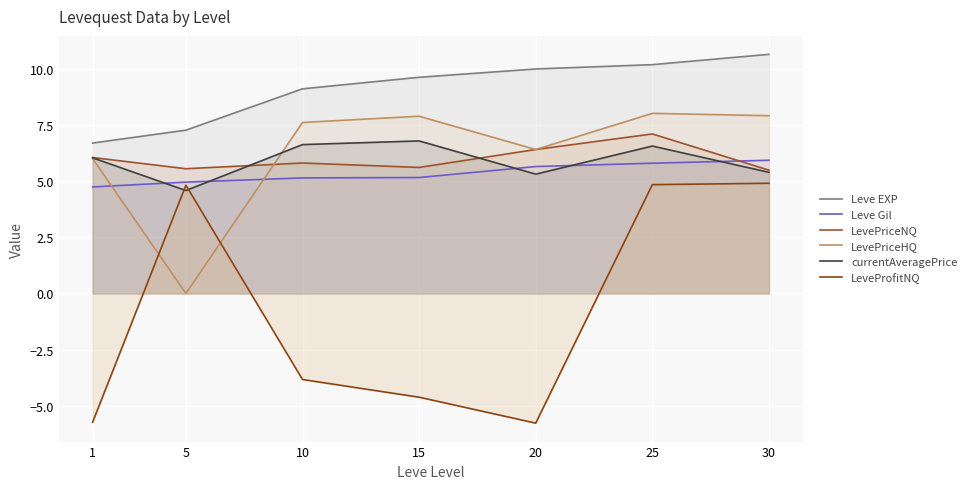

Which category has the lowest value in the currentAveragePrice series?

5